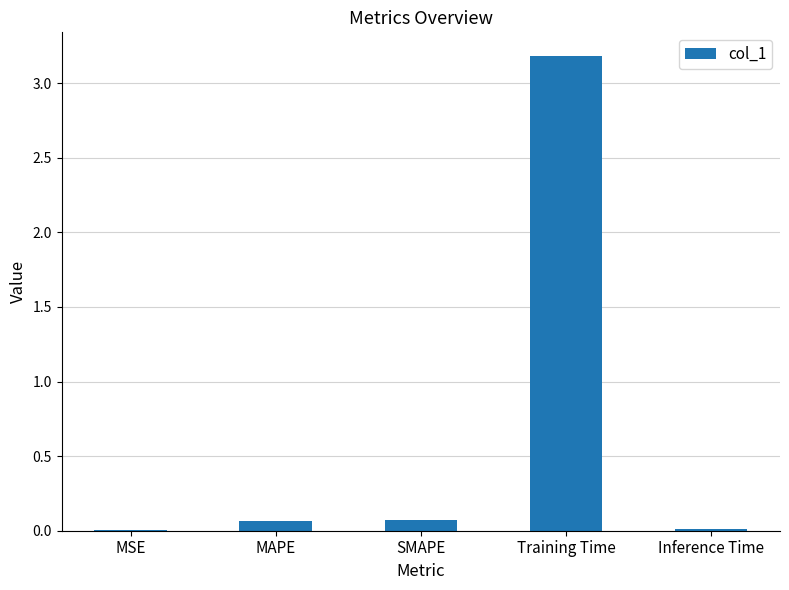

Is it true that the value at MSE is 0.0?

True